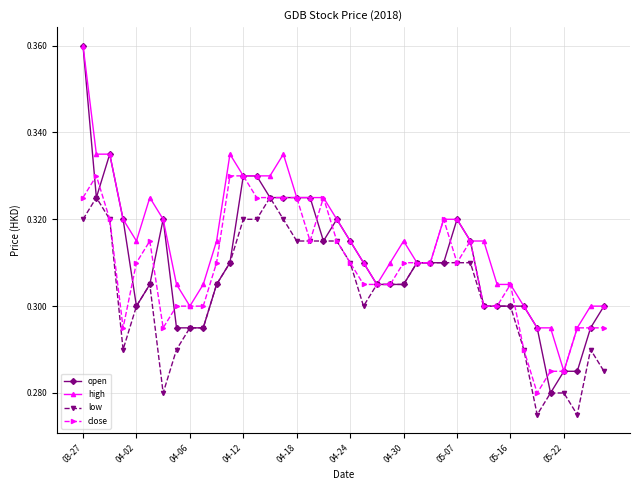

At how many categories does at least one series exceed 0?

40